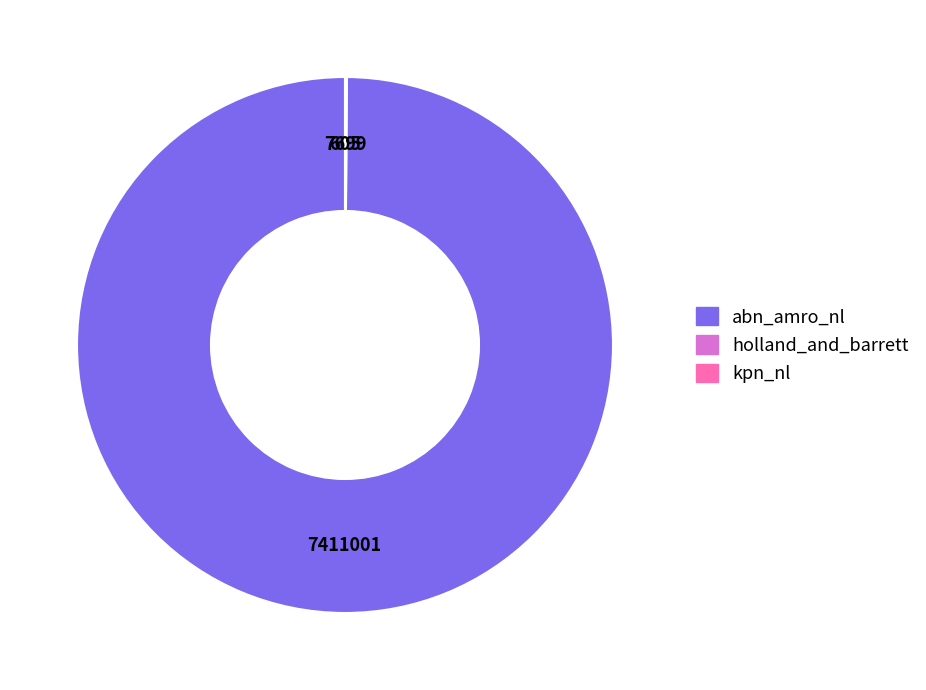

True or false: abn_amro_nl accounts for 100% of the total.

True